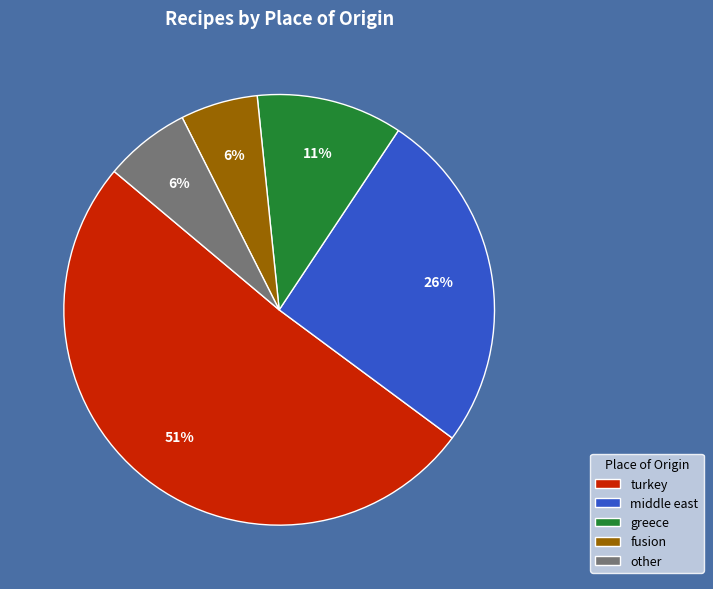

To the nearest percent, what is the difference between the turkey and middle east slice percentages?

25%